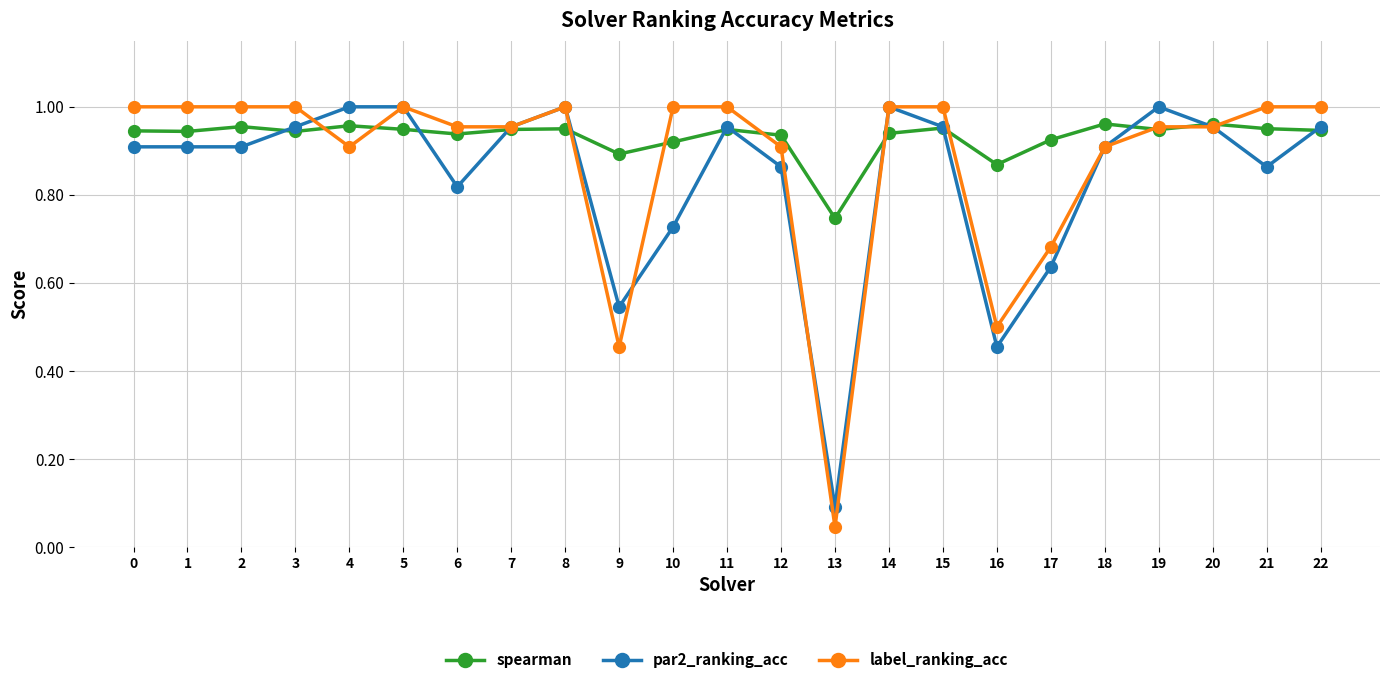

Is the value of par2_ranking_acc at 2 greater than the value of spearman at 8?

No